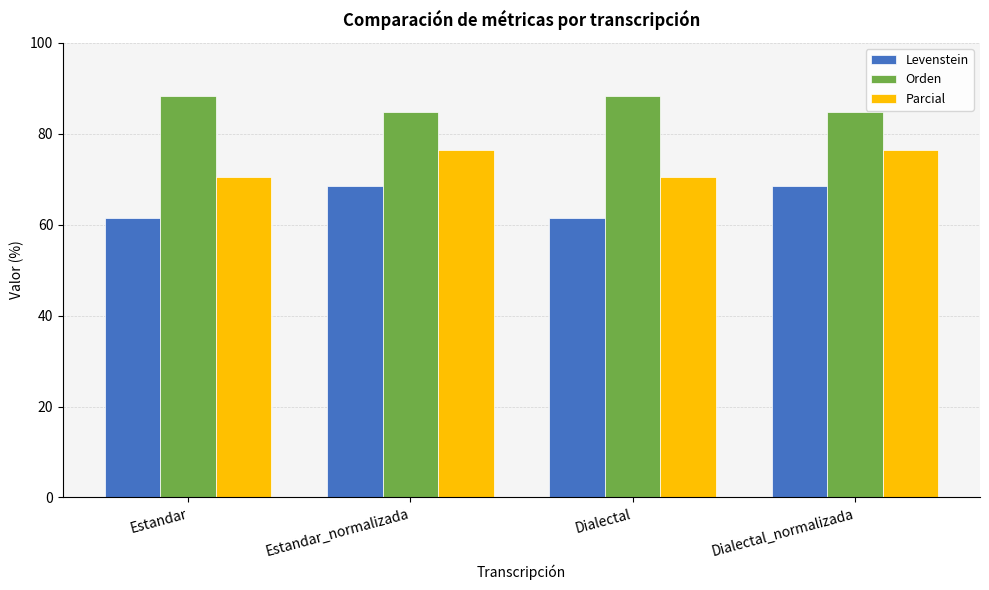

At Estandar_normalizada, list the series in order from largest to smallest.

Orden, Parcial, Levenstein